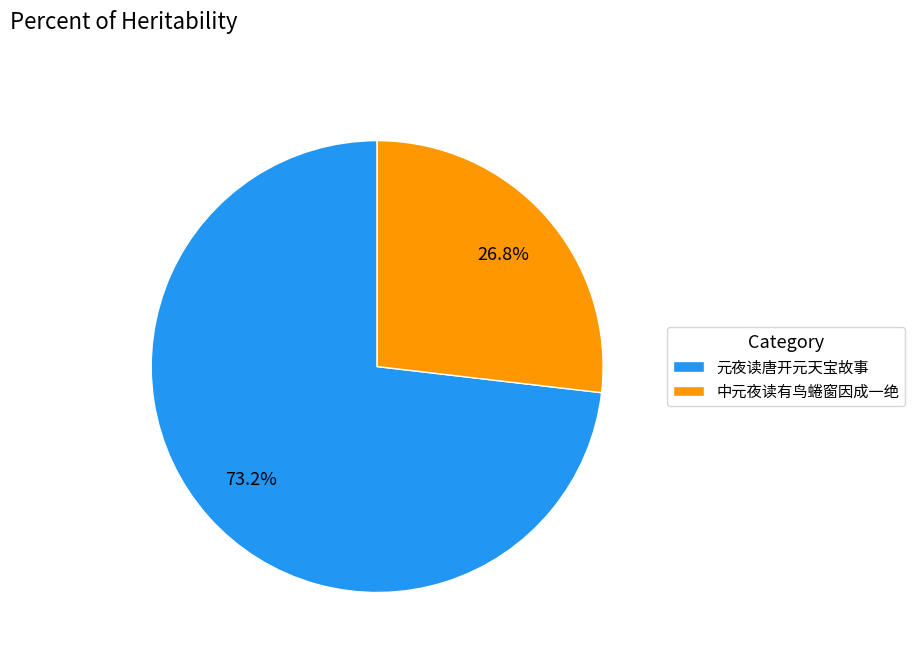

True or false: 元夜读唐开元天宝故事 accounts for 60% of the total.

False